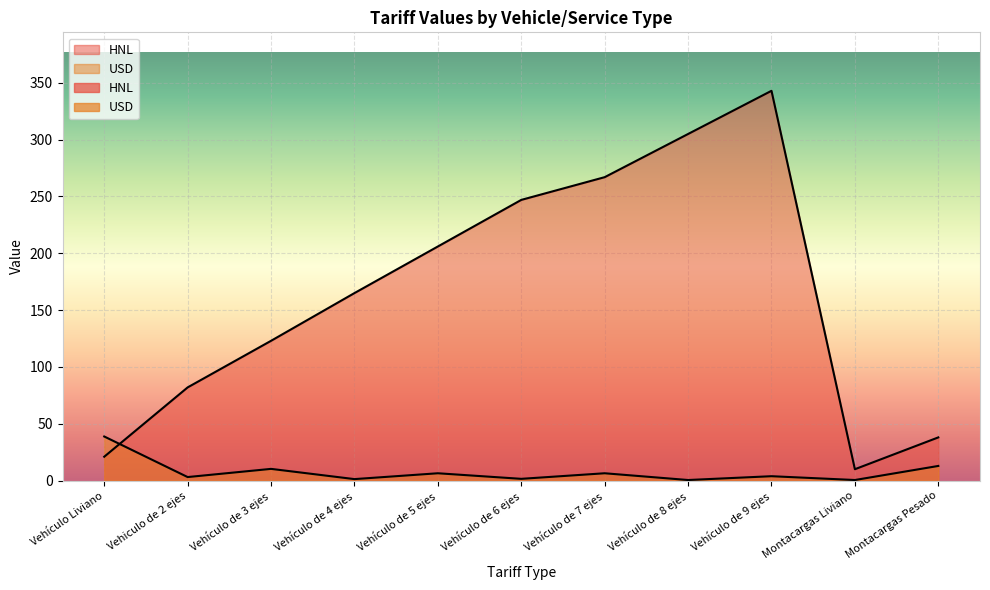

What is the difference between the maximum and minimum values in the HNL series?

333.0